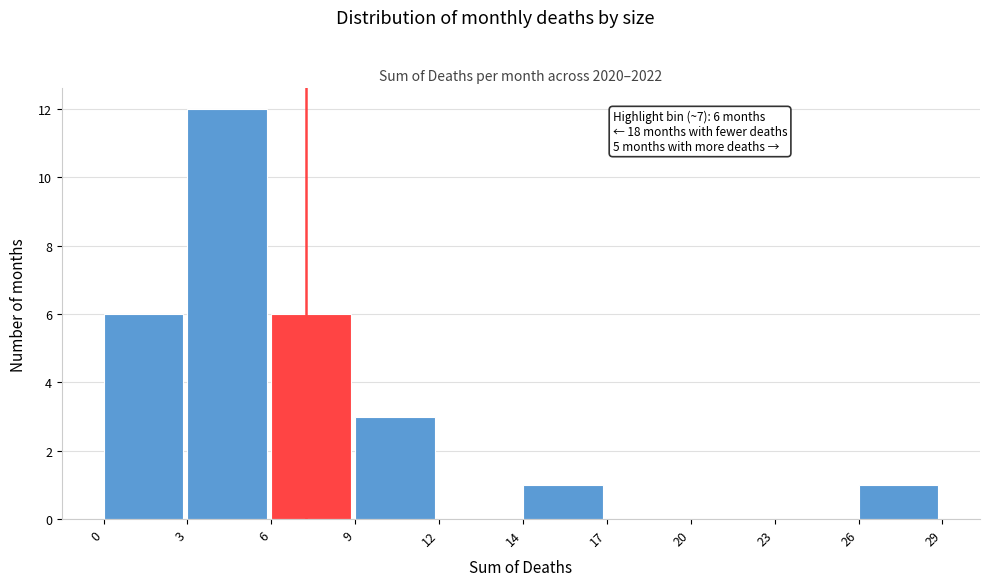

Reading left to right, what are all the values shown in this chart?

0=6	3=12	6=6	9=3	12=0	14=1	17=0	20=0	23=0	26=1